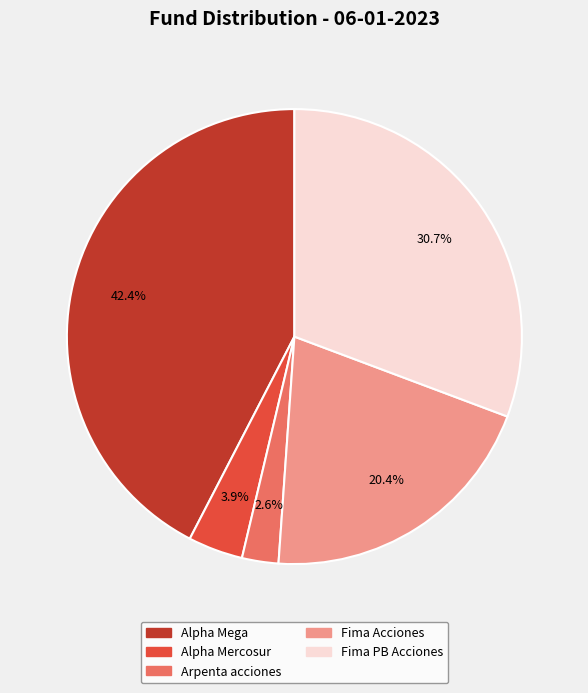

Which slice is the largest?

Alpha Mega